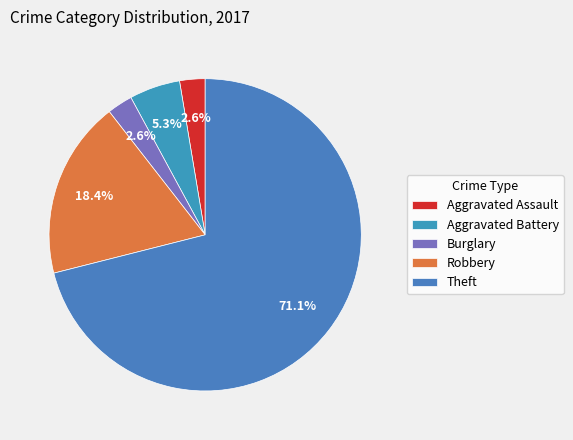

What is the majority slice?

Theft